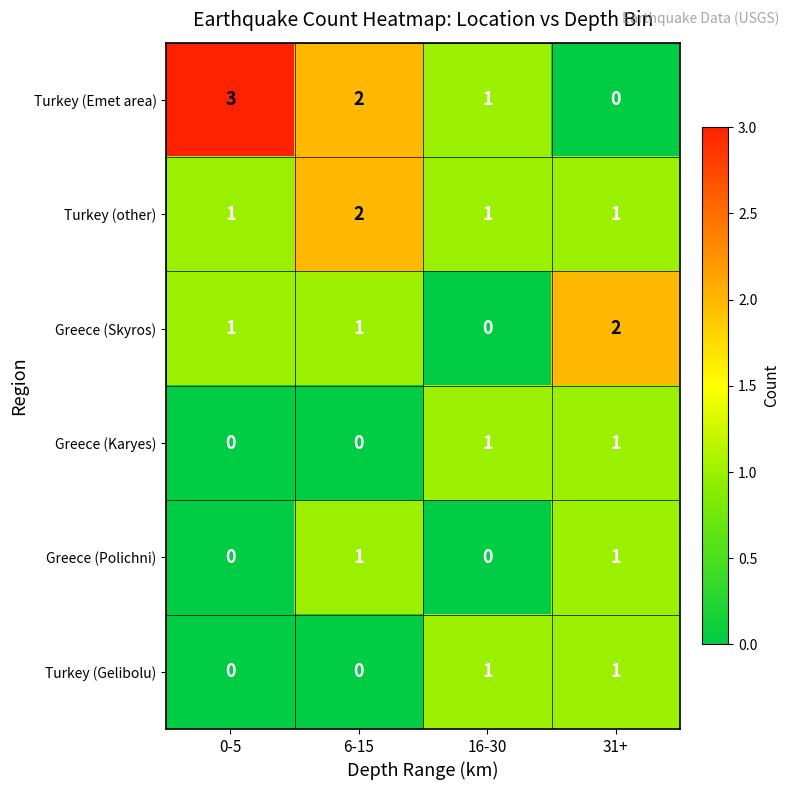

Count the Turkey (Emet area) values in the range 1 to 3.

3